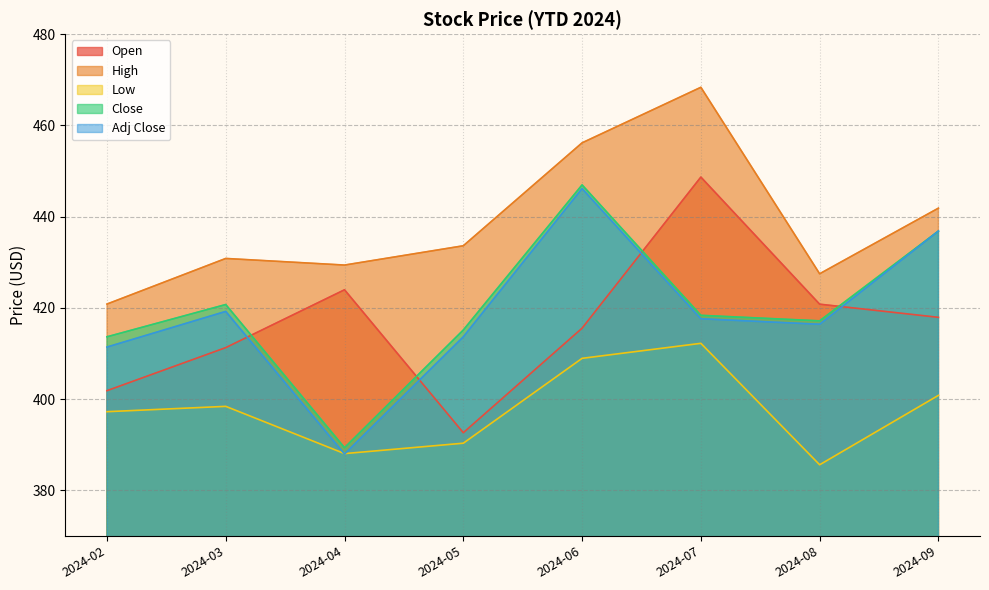

Reading left to right, transcribe all the data shown in this chart.

Open: 2024-02=401.8	2024-03=411.3	2024-04=424.0	2024-05=392.6	2024-06=415.5	2024-07=448.7	2024-08=420.8	2024-09=417.9
High: 2024-02=420.8	2024-03=430.8	2024-04=429.4	2024-05=433.6	2024-06=456.2	2024-07=468.4	2024-08=427.5	2024-09=441.9
Low: 2024-02=397.2	2024-03=398.4	2024-04=388.0	2024-05=390.3	2024-06=408.9	2024-07=412.2	2024-08=385.6	2024-09=400.8
Close: 2024-02=413.6	2024-03=420.7	2024-04=389.3	2024-05=415.1	2024-06=447.0	2024-07=418.4	2024-08=417.1	2024-09=436.8
Adj Close: 2024-02=411.4	2024-03=419.2	2024-04=387.9	2024-05=413.6	2024-06=446.1	2024-07=417.6	2024-08=416.4	2024-09=436.8